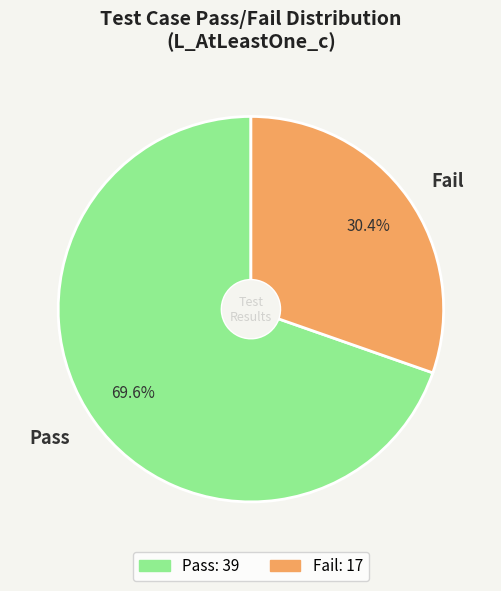

Between Fail and Pass, which is larger?

Pass